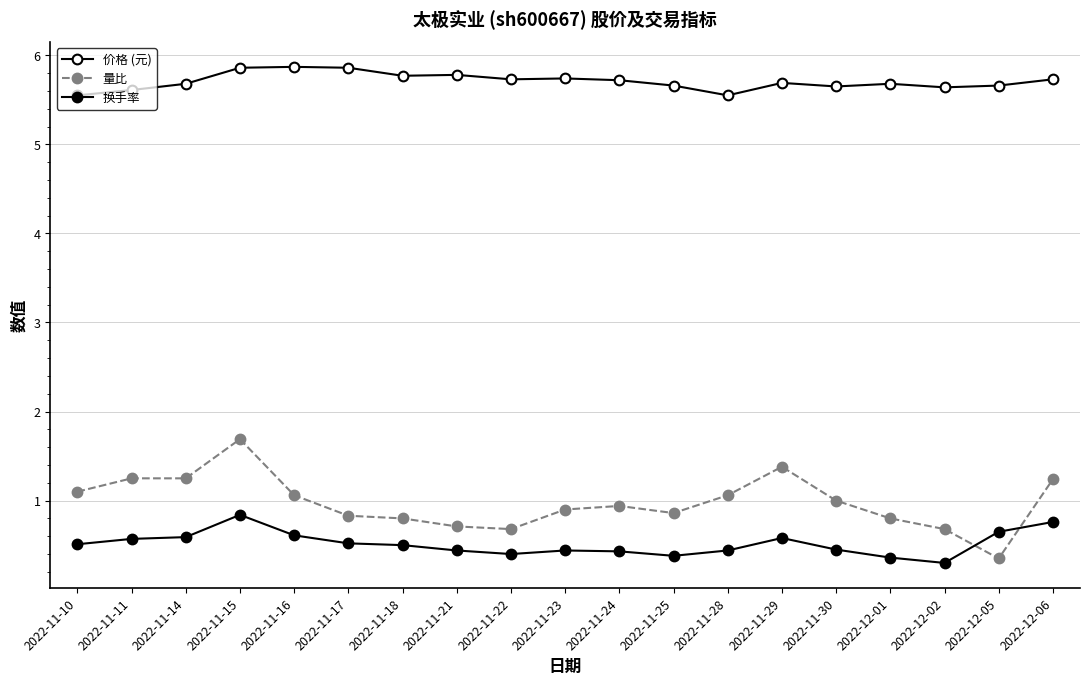

How many lines are shown in the chart?

3